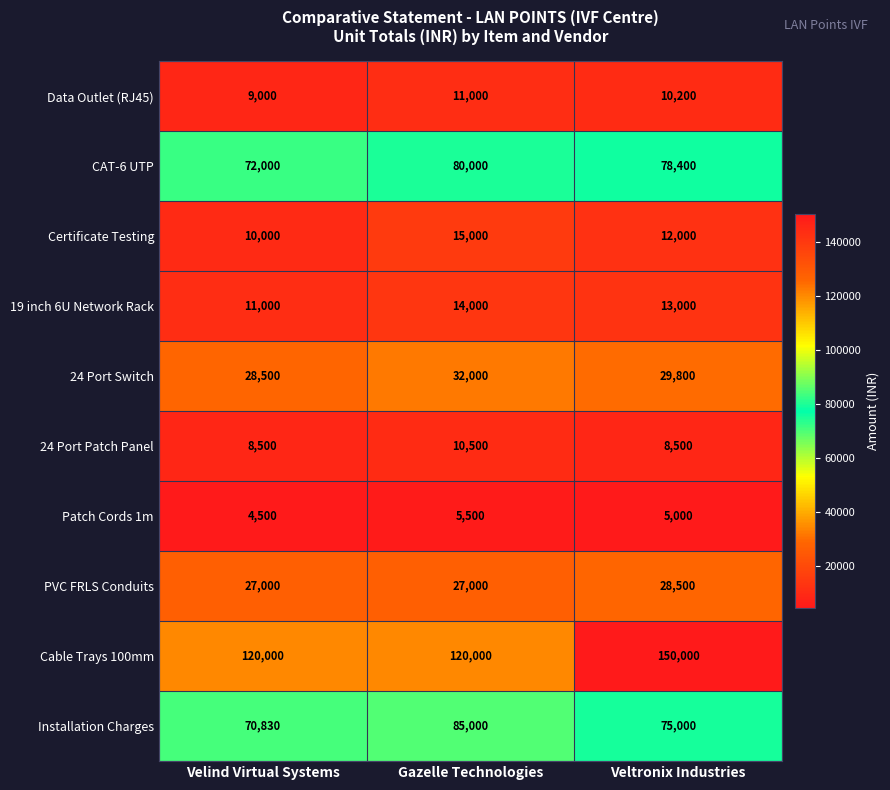

What is the total value across all series at Veltronix Industries?

410400